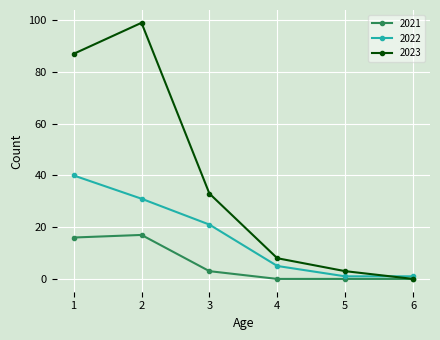

What is the spread (max minus min) of values at 2?

82